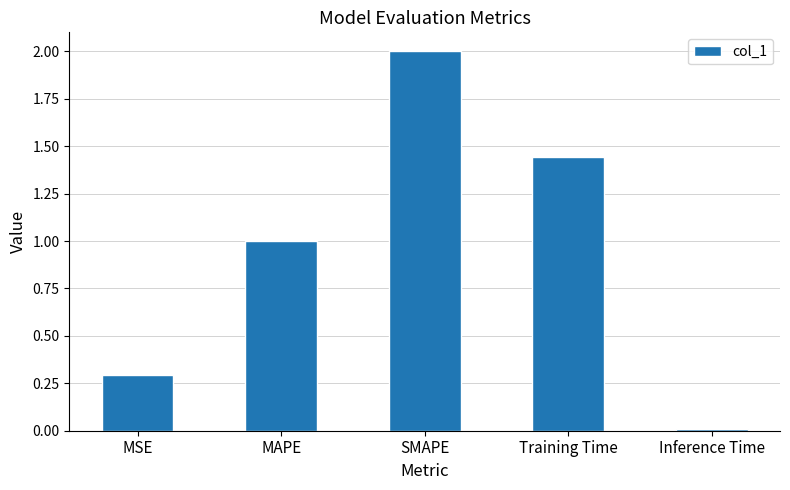

List the labels in order of value, smallest first.

Inference Time, MSE, MAPE, Training Time, SMAPE